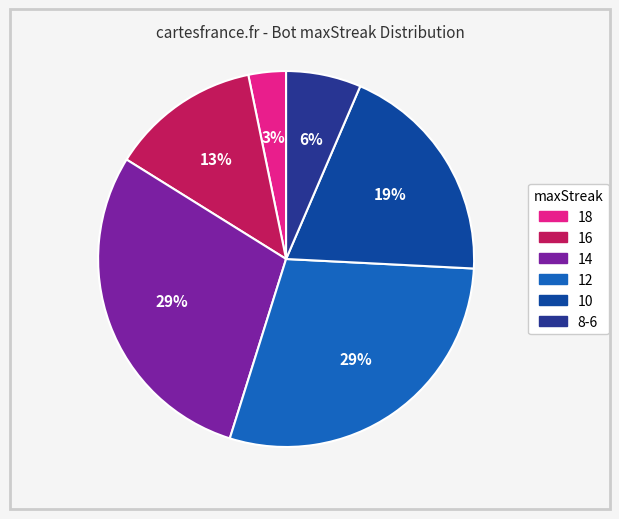

To the nearest percent, what portion does 16 represent?

13%